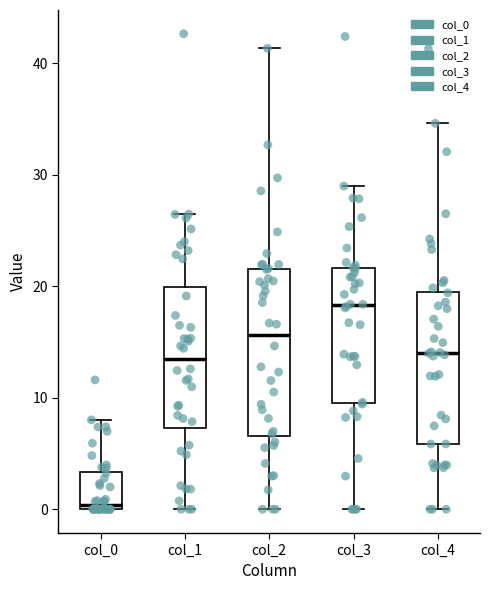

Reading left to right, read every box against the y-axis: the position of its median line, the range the box covers, and the ends of its whiskers. The values are not printed on the chart, so give them approximately, as read against the axis.

col_0: median 0 (just above the box's lower edge), box 0 to 3, whiskers 0 to 8
col_1: median 14, box 7 to 20, whiskers 0 to 26
col_2: median 16, box 7 to 22, whiskers 0 to 41
col_3: median 18, box 10 to 22, whiskers 0 to 29
col_4: median 14, box 6 to 20, whiskers 0 to 35